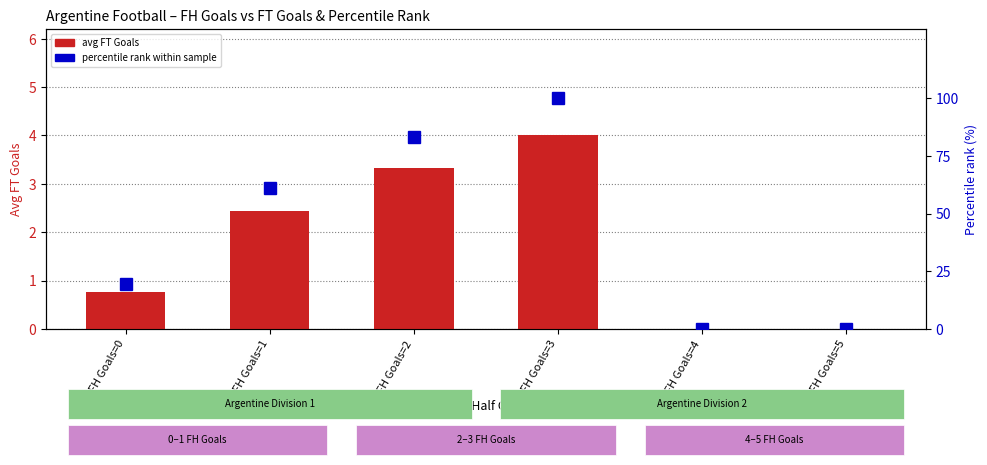

Which has a higher value, FH Goals=1 or FH Goals=5?

FH Goals=1